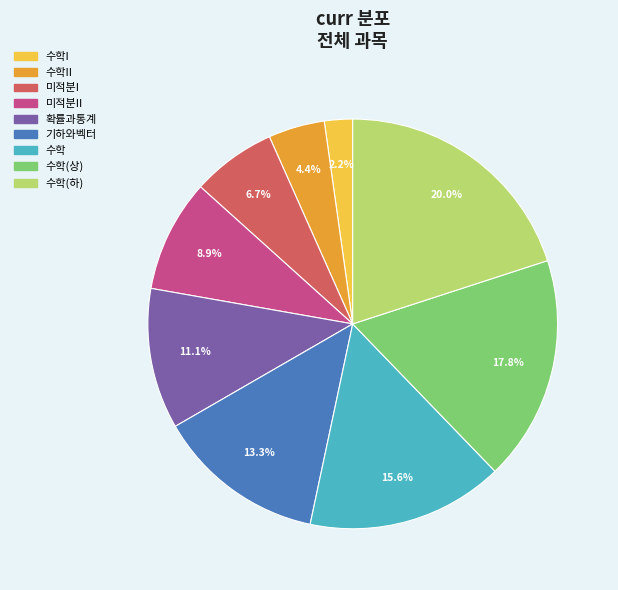

To the nearest percent, what is the difference between the 수학 and 확률과통계 slice percentages?

4%